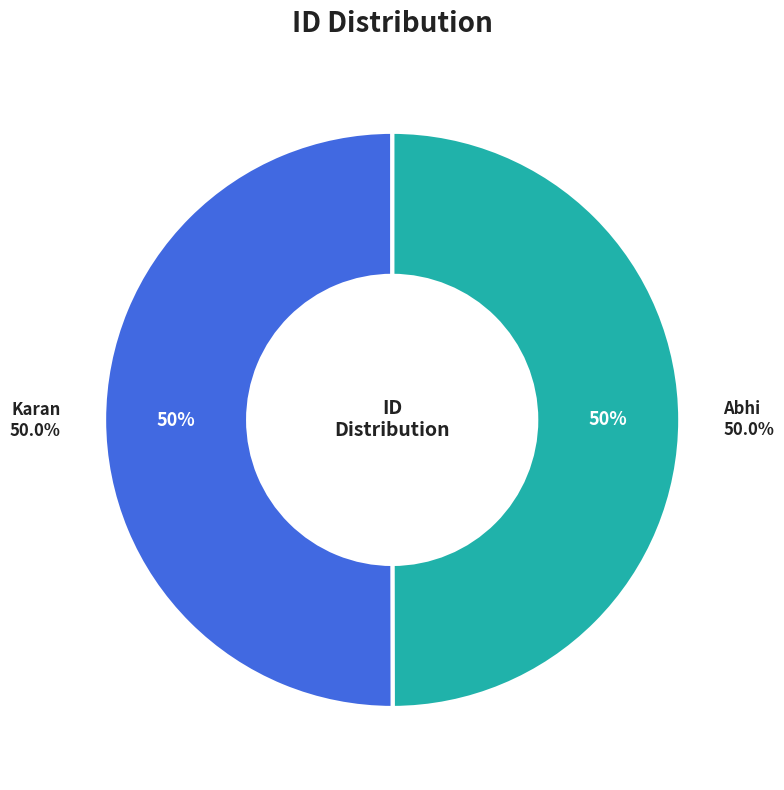

To the nearest percent, what percentage of the pie is Karan?

50%